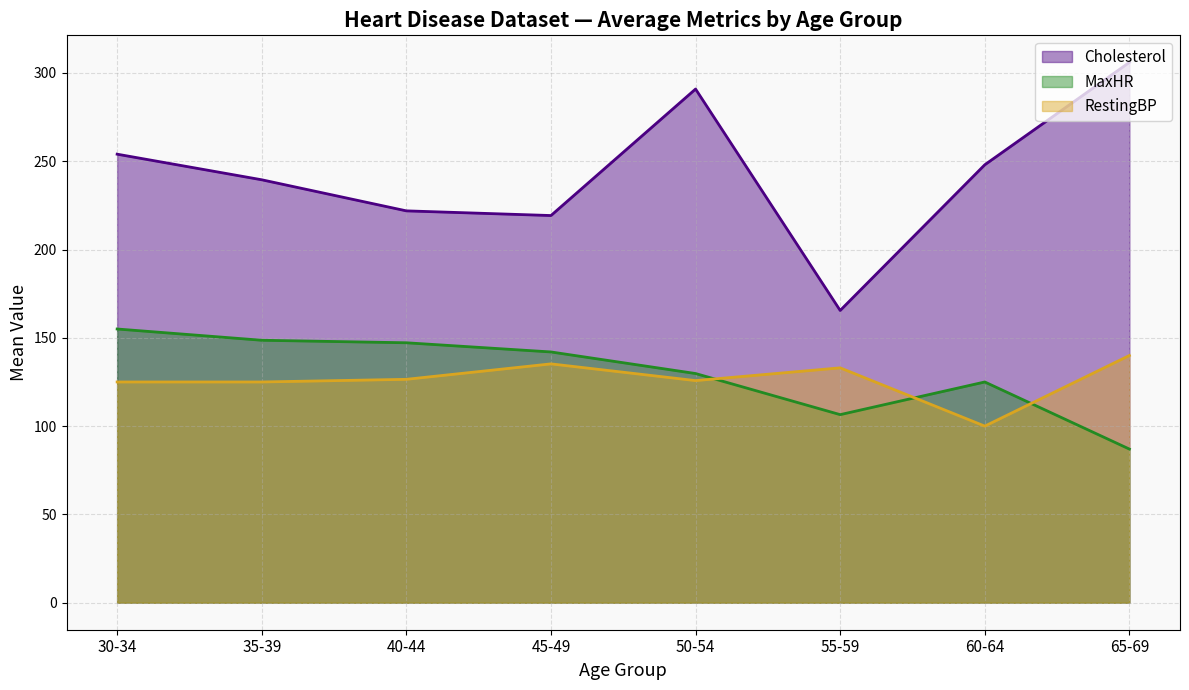

What is the spread (max minus min) of values at 45-49?

84.0